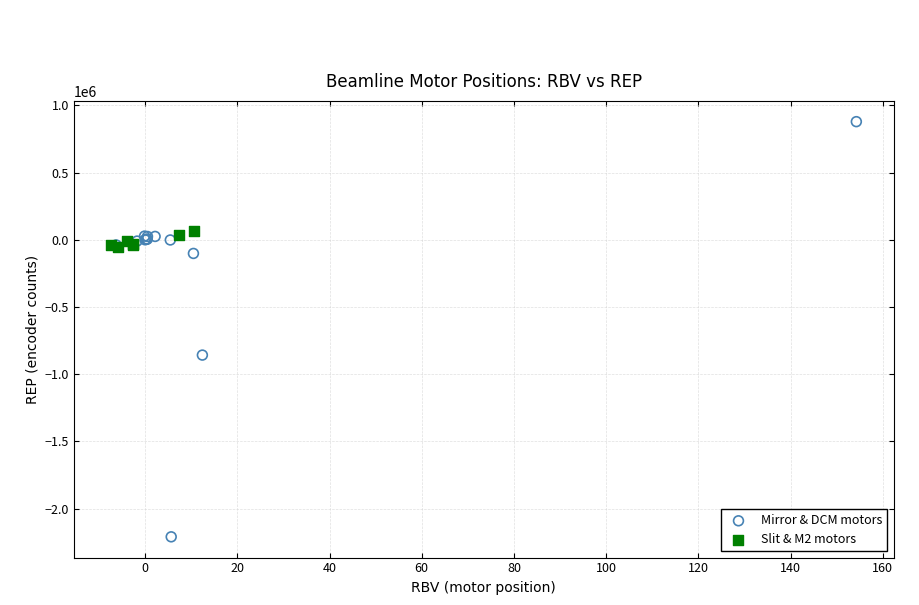

Which series reaches the maximum Y coordinate?

Mirror & DCM motors